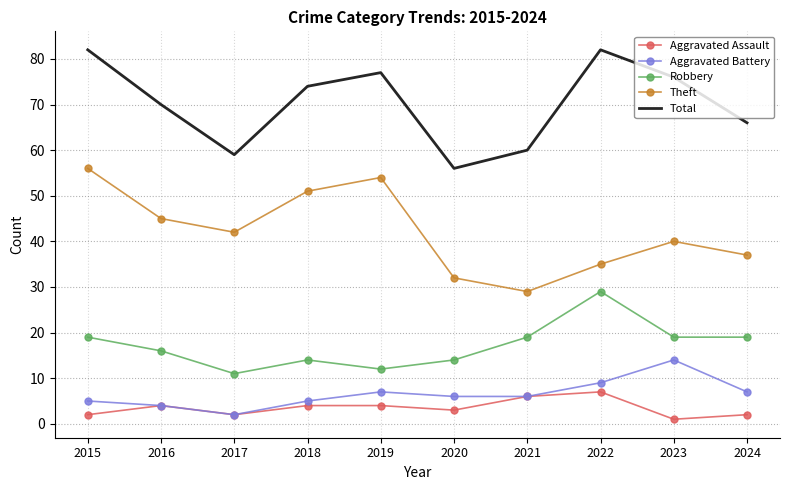

What is the approximate value of Robbery at 2022?

29